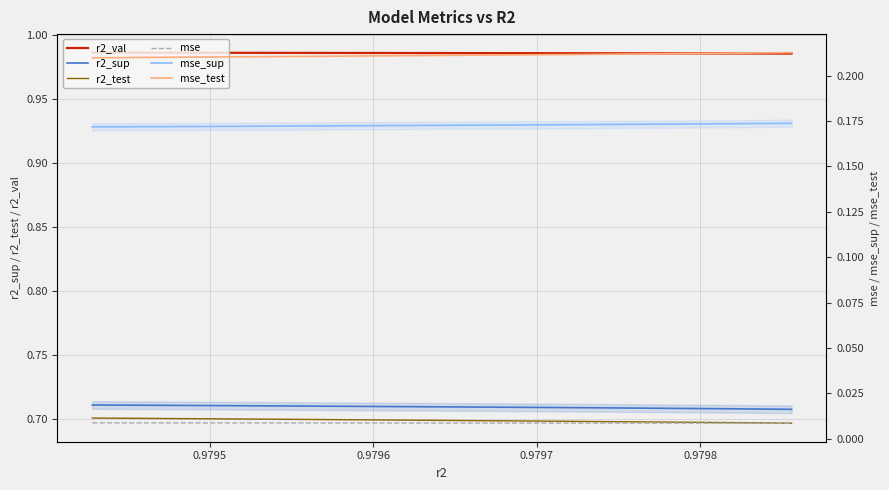

Reading right to left, extract all data points from this chart.

r2_val: 1.0	1.0	1.0	1.0	1.0	1.0	1.0	1.0	1.0	1.0
r2_sup: 0.7	0.7	0.7	0.7	0.7	0.7	0.7	0.7	0.7	0.7
r2_test: 0.7	0.7	0.7	0.7	0.7	0.7	0.7	0.7	0.7	0.7
mse: 0.0	0.0	0.0	0.0	0.0	0.0	0.0	0.0	0.0	0.0
mse_sup: 0.2	0.2	0.2	0.2	0.2	0.2	0.2	0.2	0.2	0.2
mse_test: 0.2	0.2	0.2	0.2	0.2	0.2	0.2	0.2	0.2	0.2